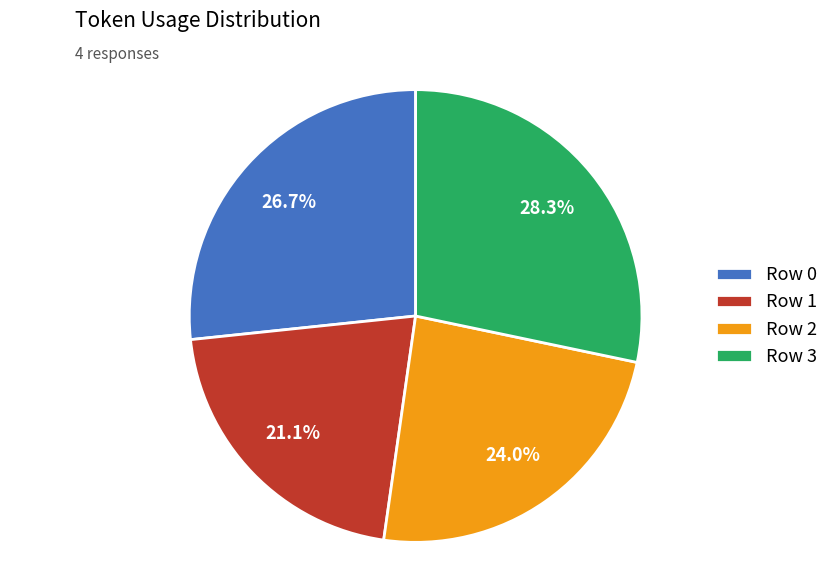

What is the largest slice in the pie chart?

Row 3